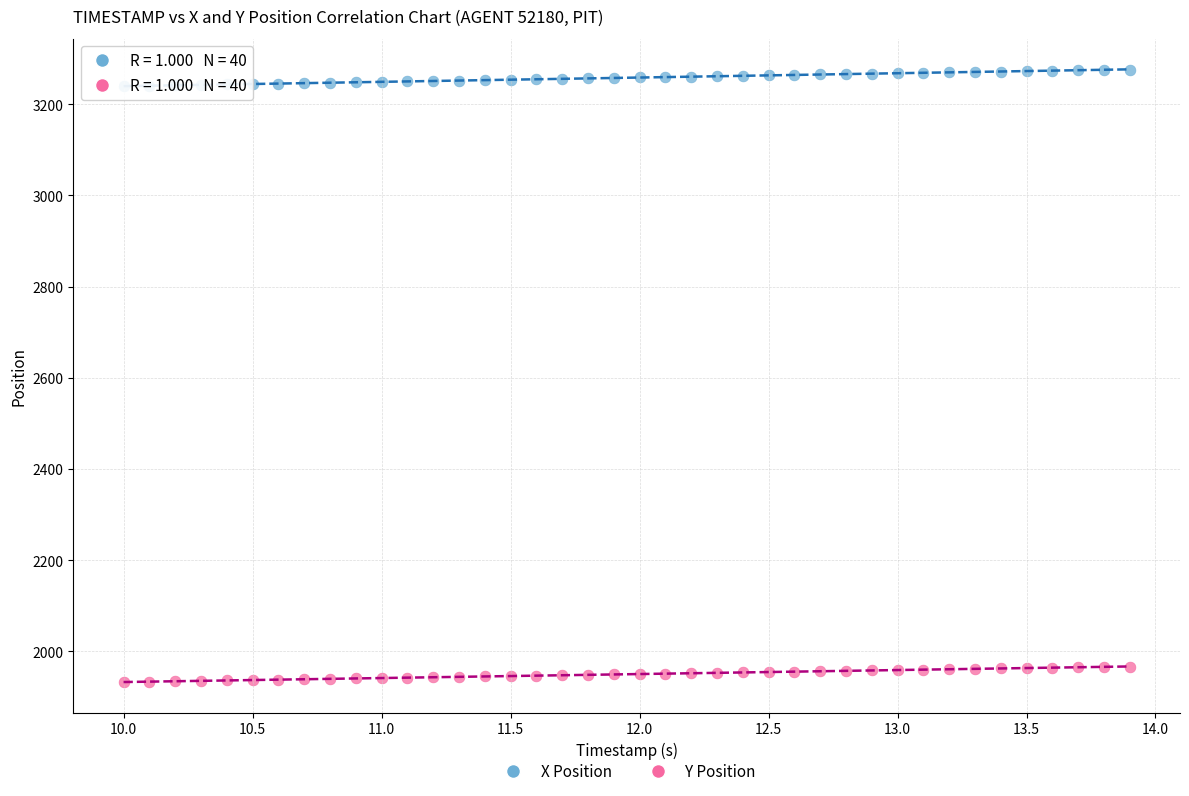

Across all data points, what is the range of X values (max minus min)?

3.9